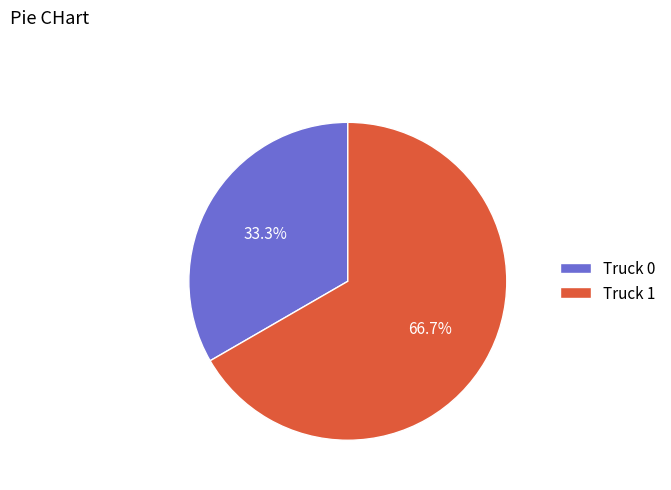

What portion of the pie excludes Truck 1?

33.3%